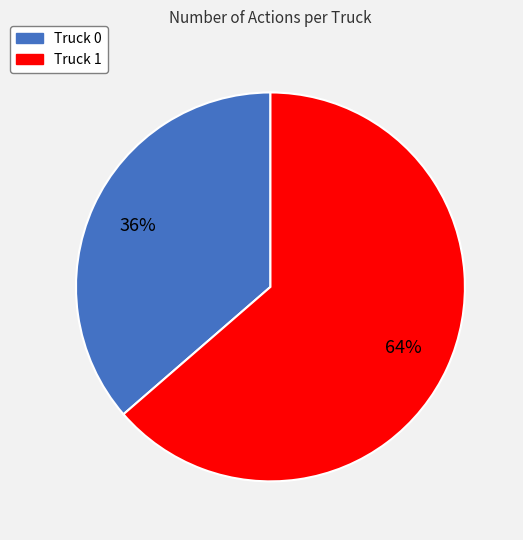

True or false: Truck 0 accounts for 36% of the total.

True